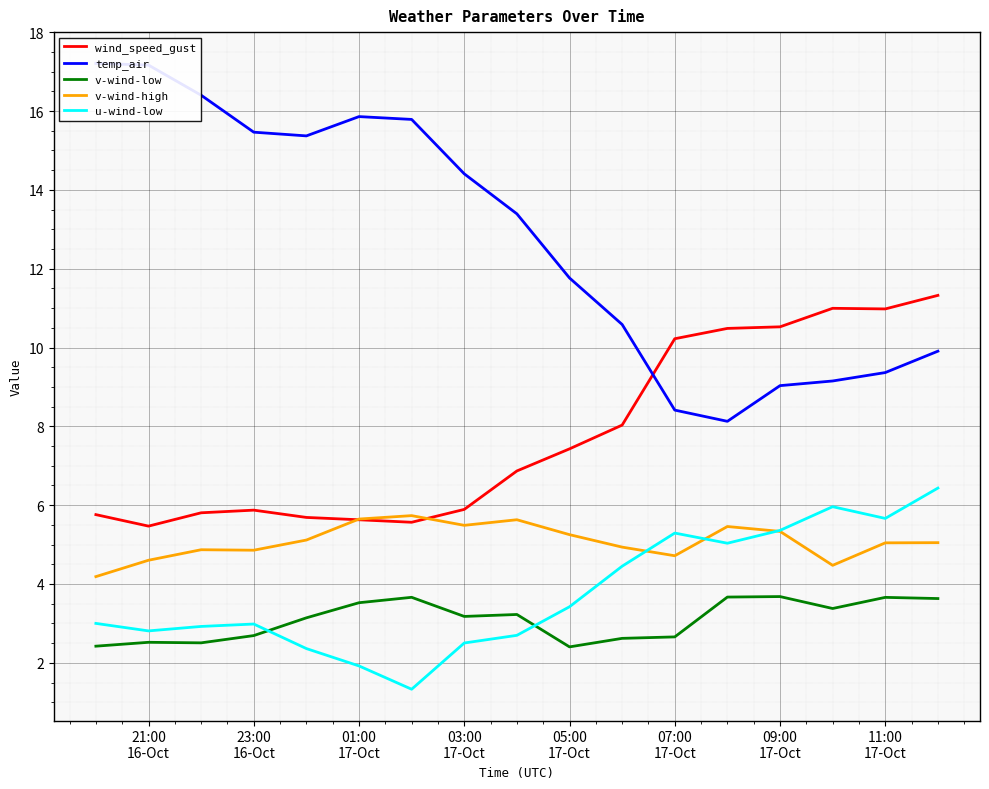

How many v-wind-low values are between 2 and 3?

7